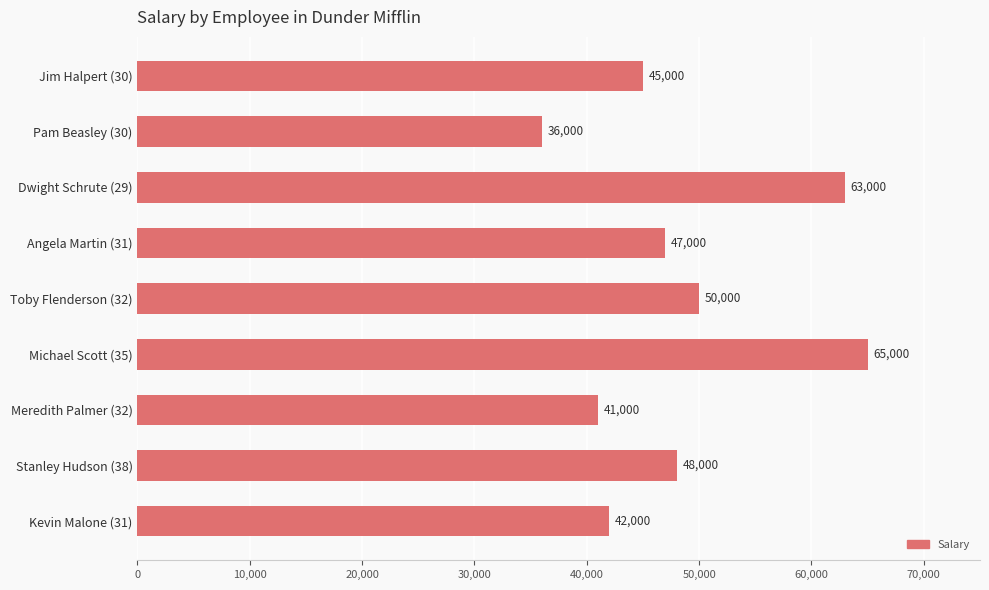

How many distinct data groups are displayed?

1